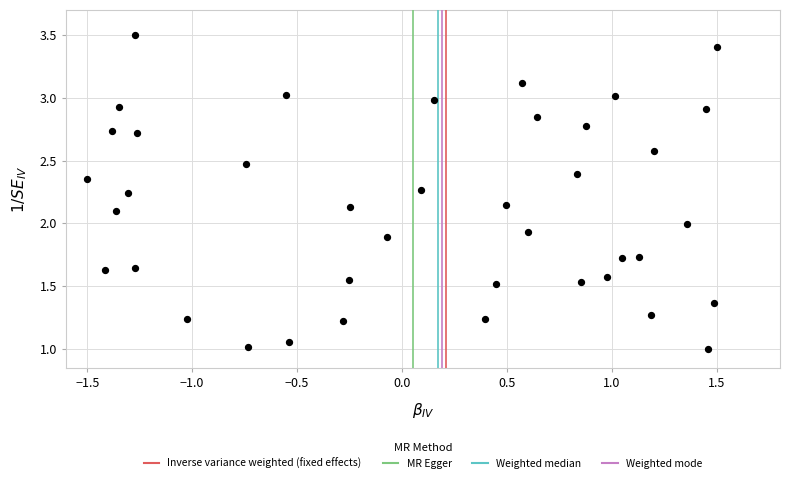

What is the range of X values (max minus min)?

3.0